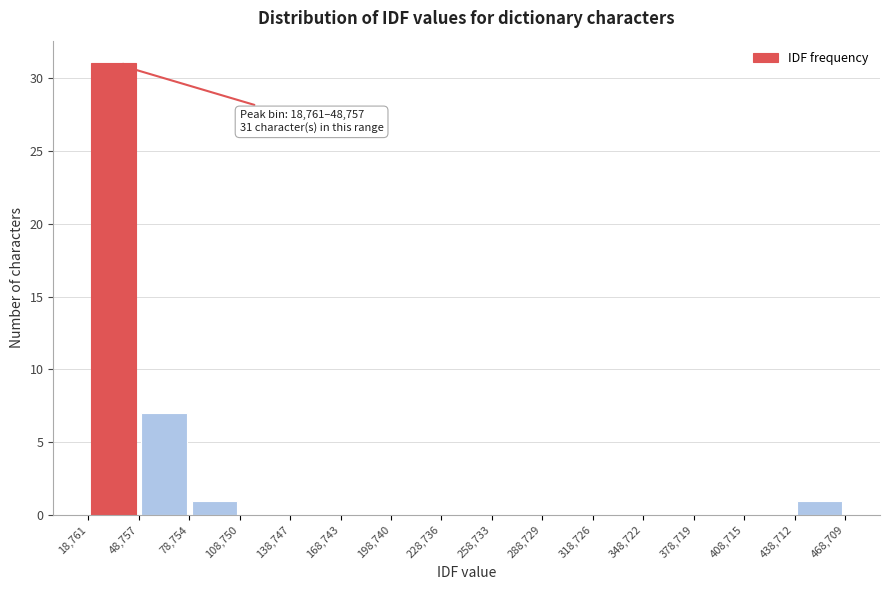

Over which range of the x-axis is the bar tallest?

18,761 to 48,757